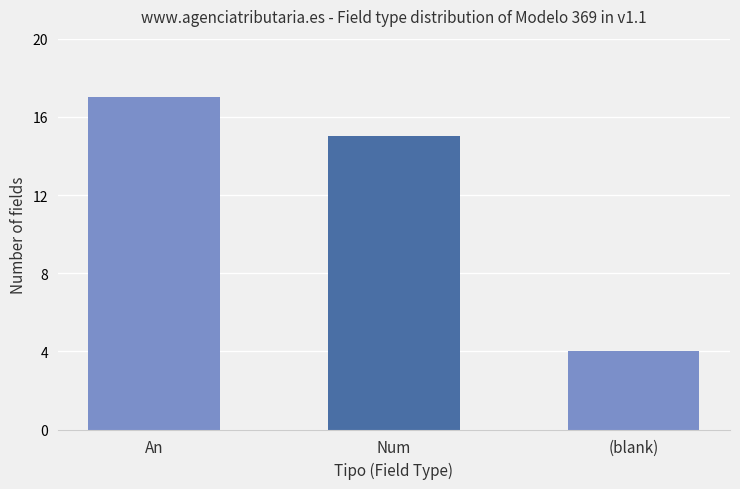

What is the sum of all values?

36